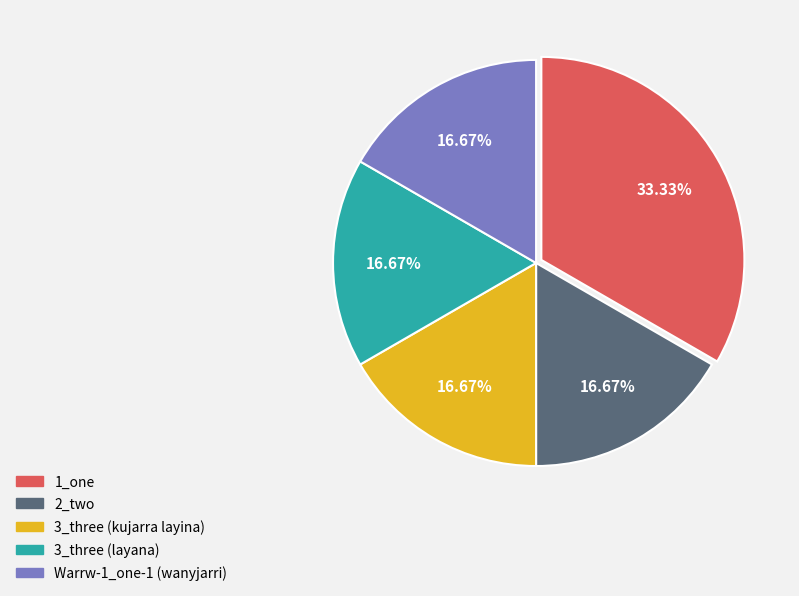

Is there a majority slice in this chart?

No